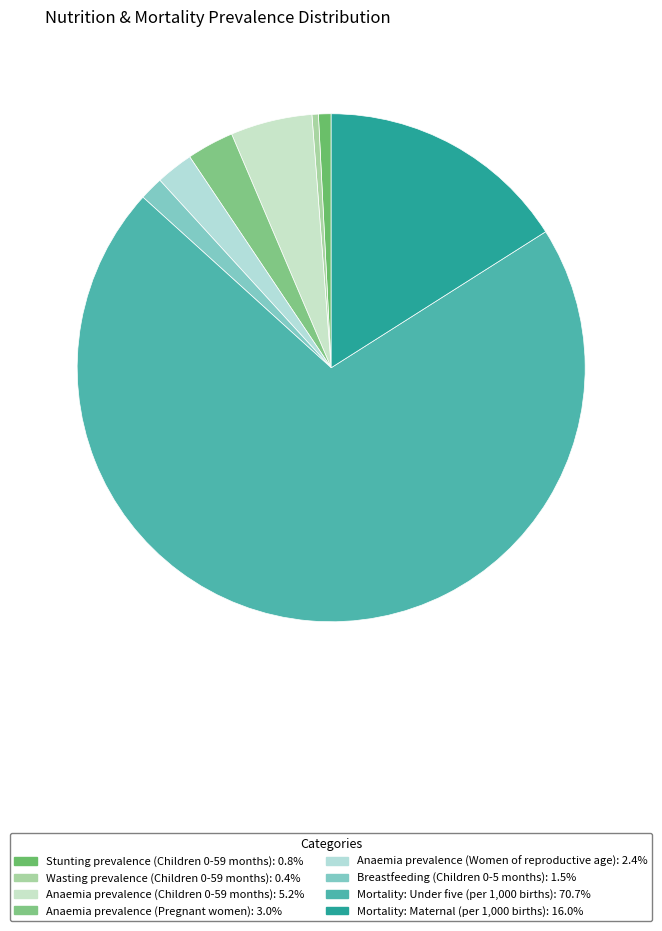

To the nearest percent, what percentage of the pie is Anaemia prevalence (Women of reproductive age)?

2%